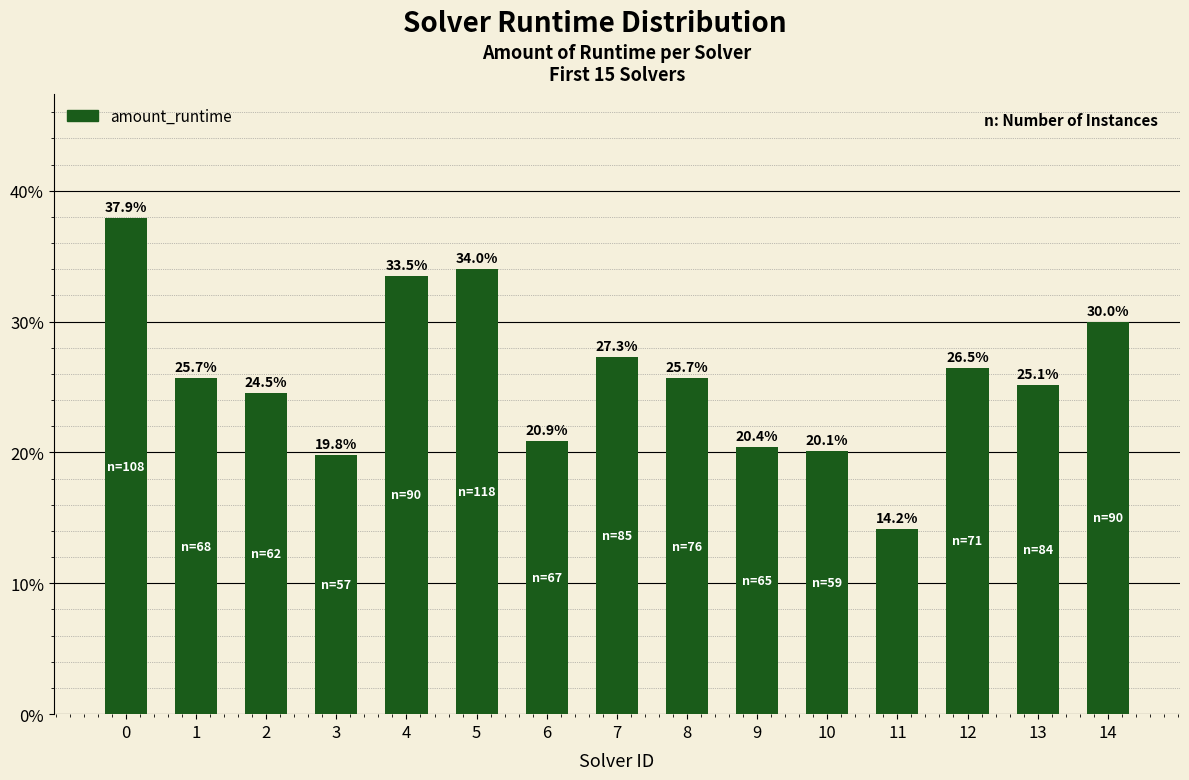

At which category does the chart reach its minimum across all series?

11